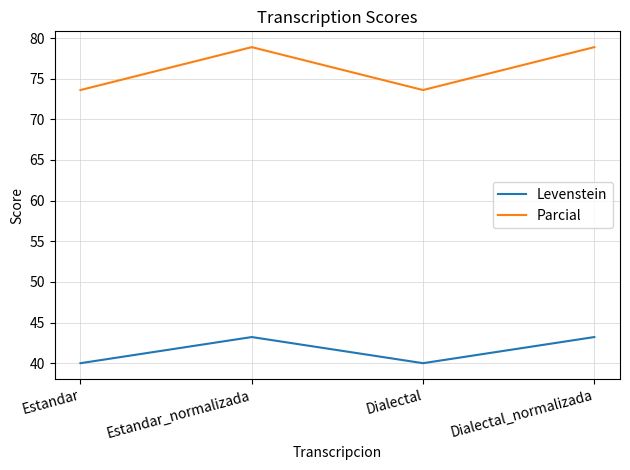

What is the approximate value of Levenstein at Estandar_normalizada?

43.2